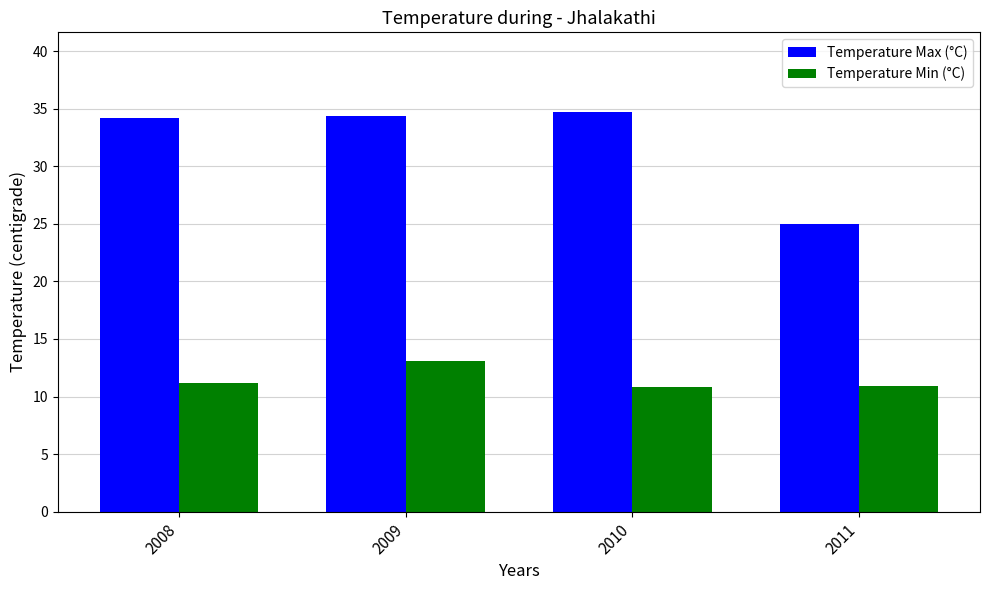

Is it true that Temperature Min (°C) equals 13.1 at 2009?

True